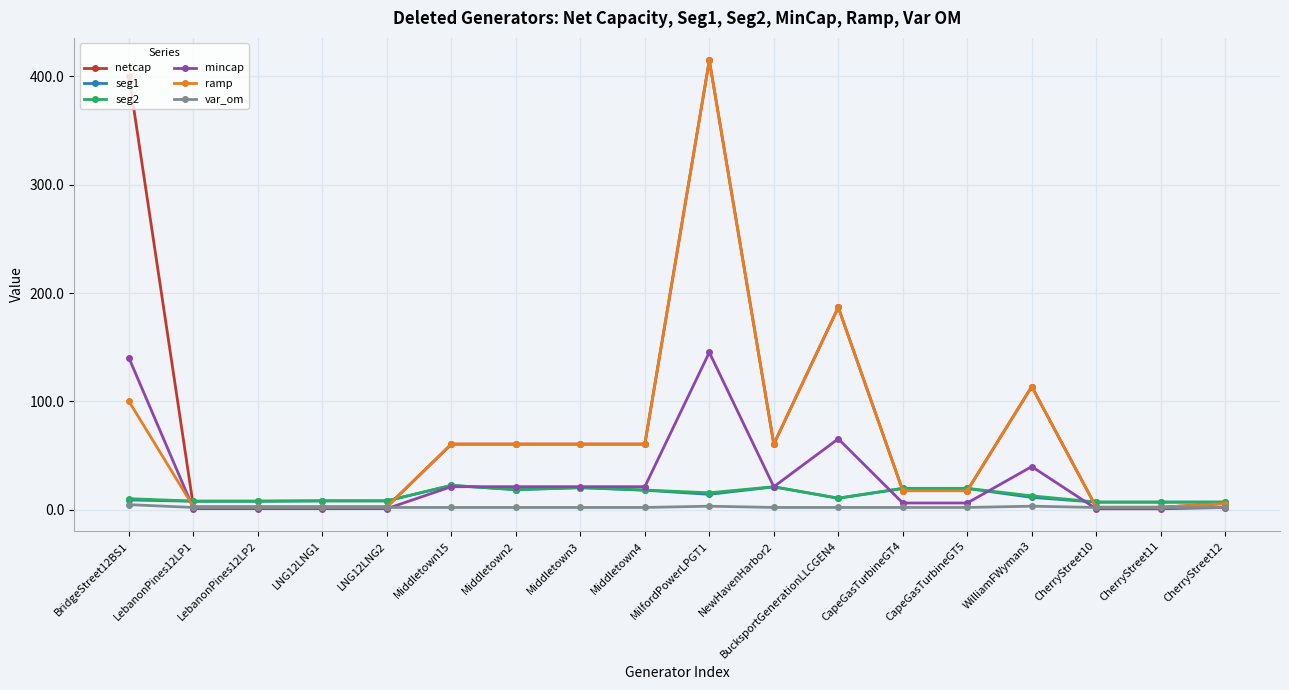

What is the highest value of the netcap series?

414.9